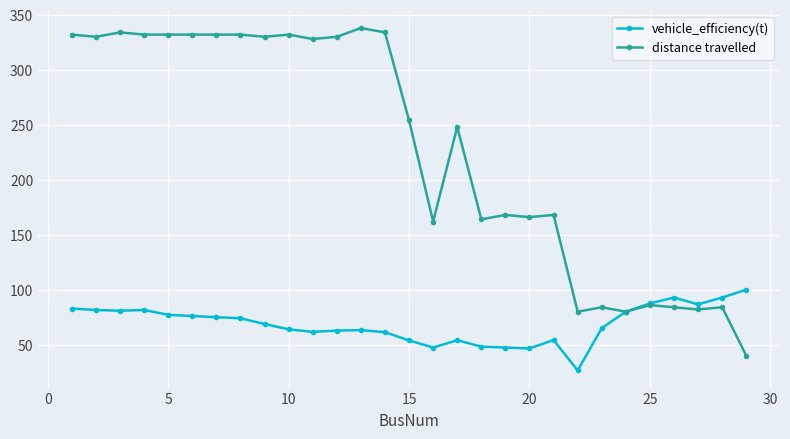

What is the difference between the maximum and minimum values in the vehicle_efficiency(t) series?

73.5